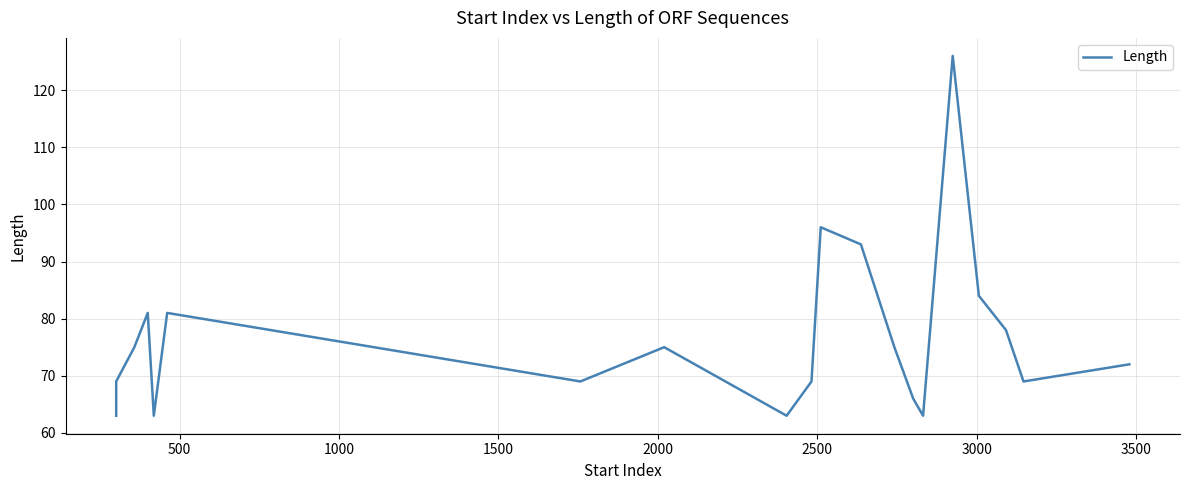

How many data points are above 75?

7